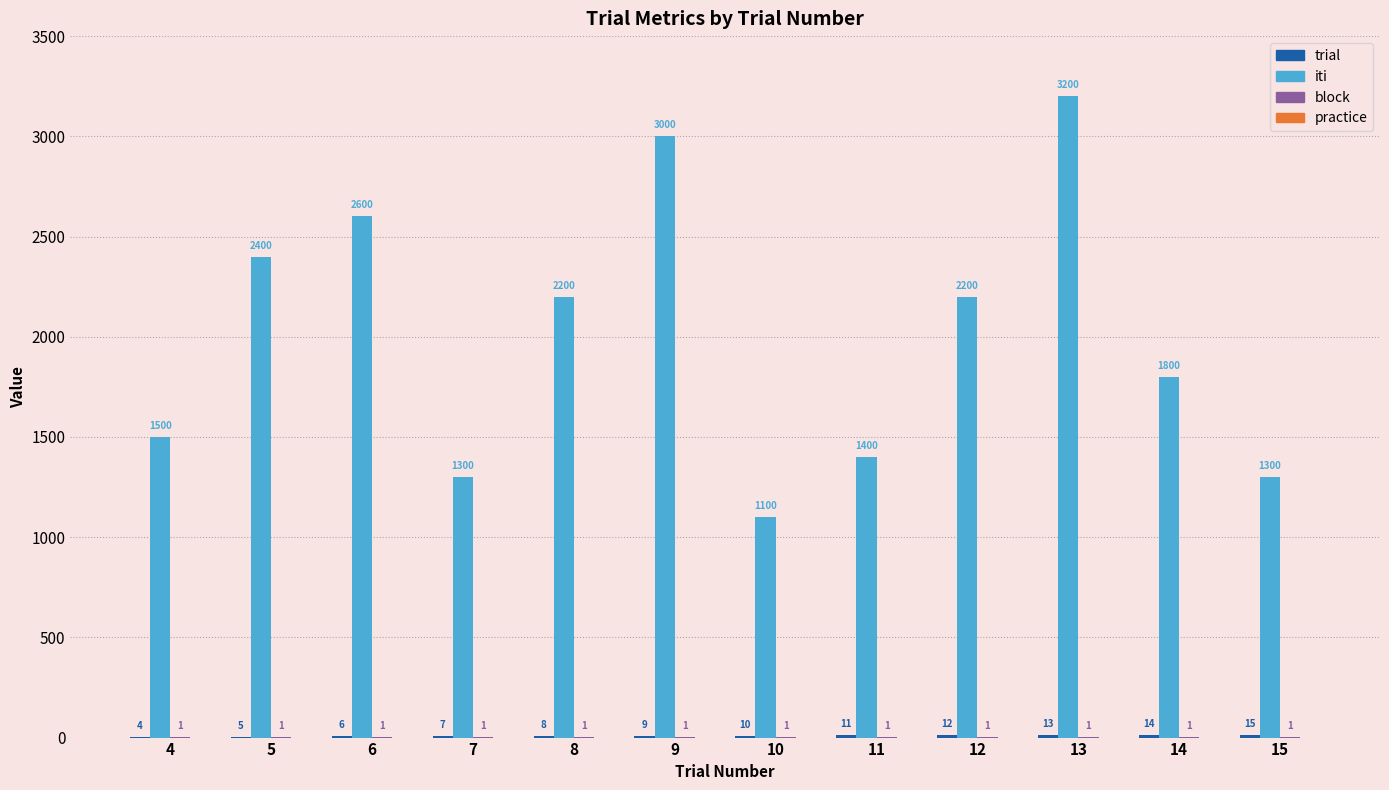

What is the approximate value of iti at 13, to the nearest 100?

3200